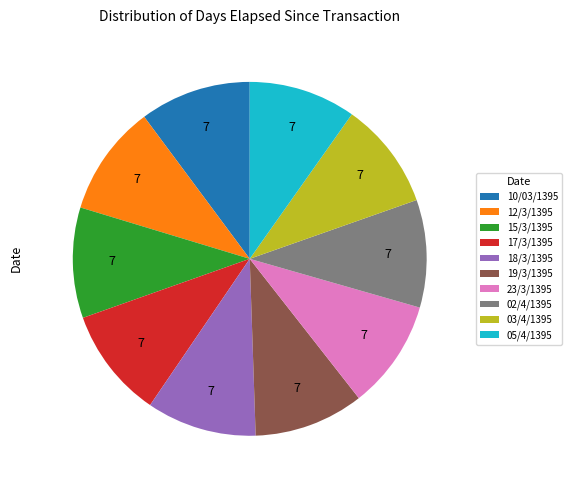

Is it true that 02/4/1395 is 1% of the pie?

False